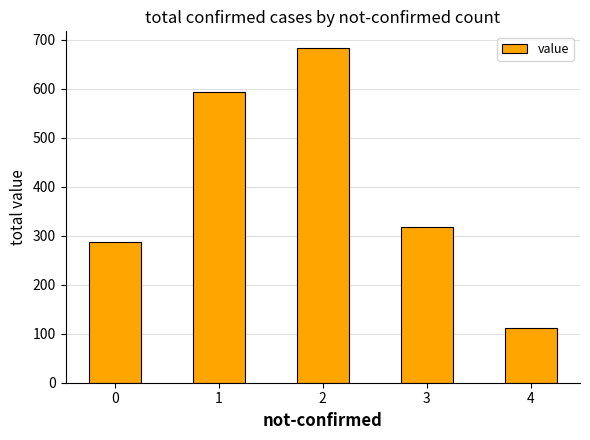

List the labels in order of value, largest first.

2, 1, 3, 0, 4